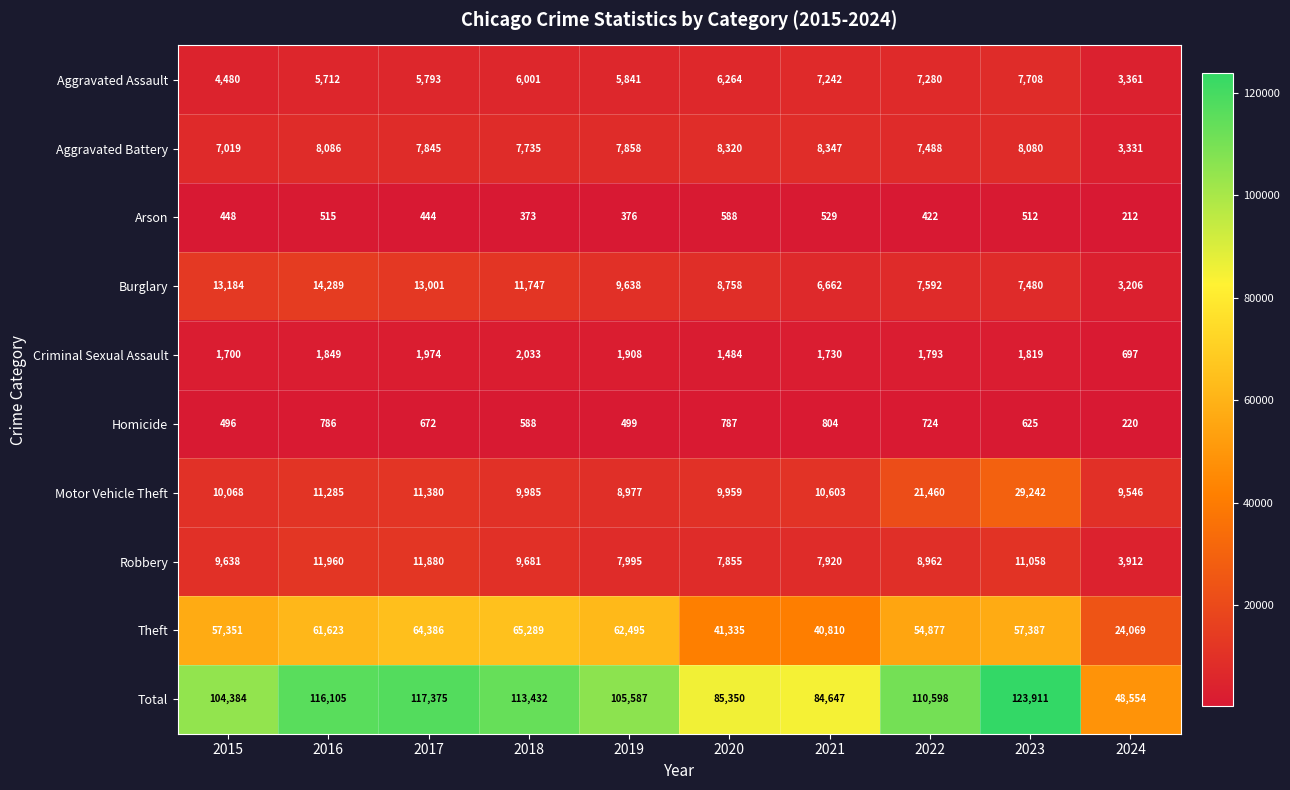

At which label does Theft first exceed 57387?

2016